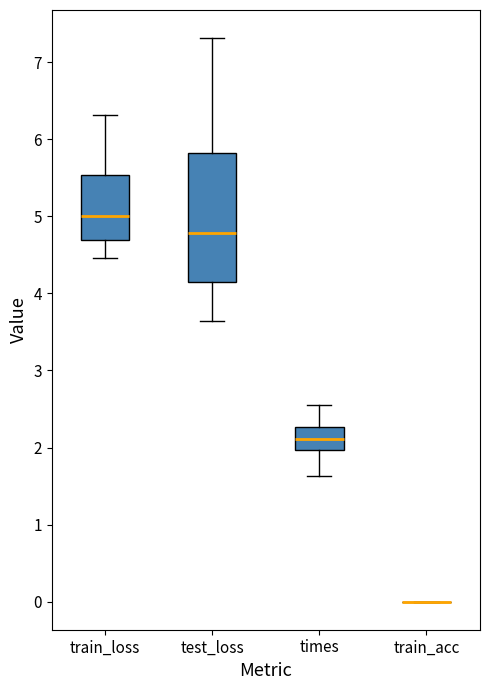

Which box is the tallest, from its lower edge to its upper edge?

test_loss